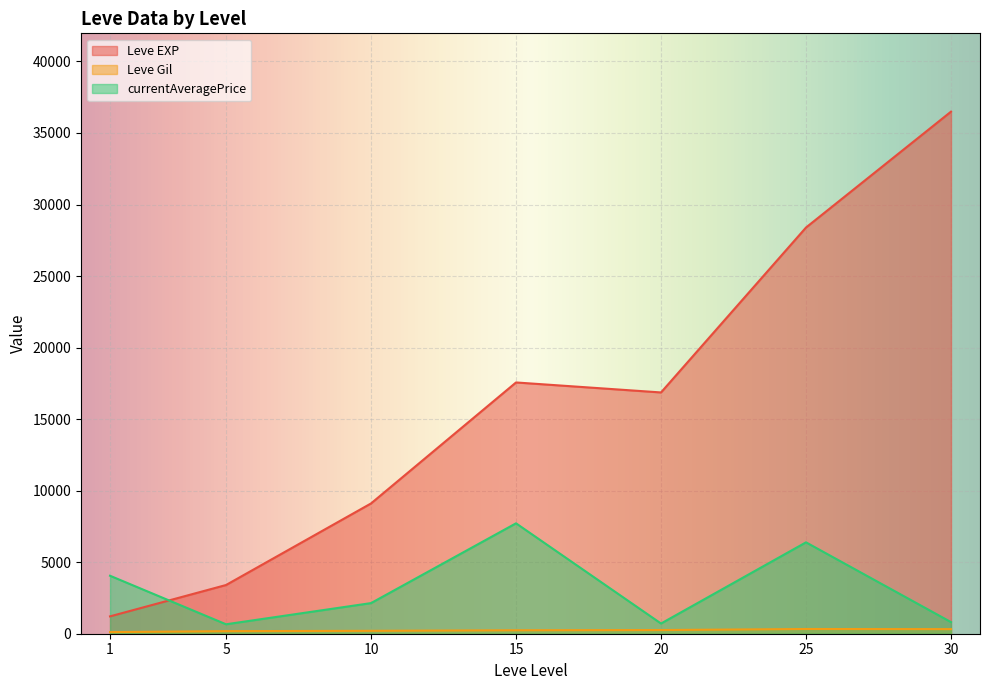

The currentAveragePrice series shows 3284 at 30. True or false?

False